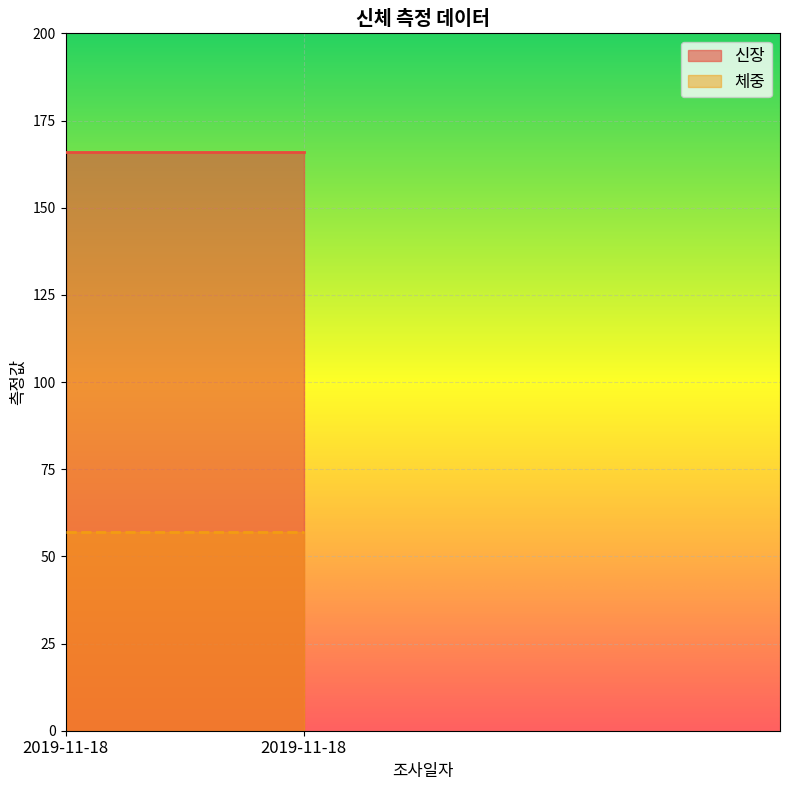

Which series has the largest total across all categories?

신장